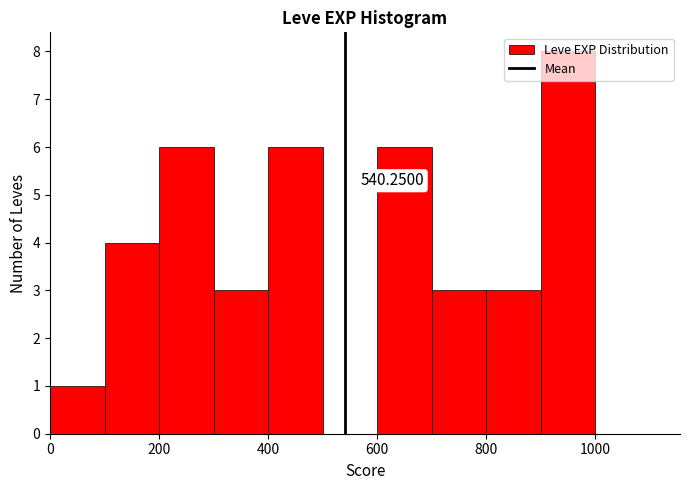

Over which range of the x-axis is the bar tallest?

900 to 1000